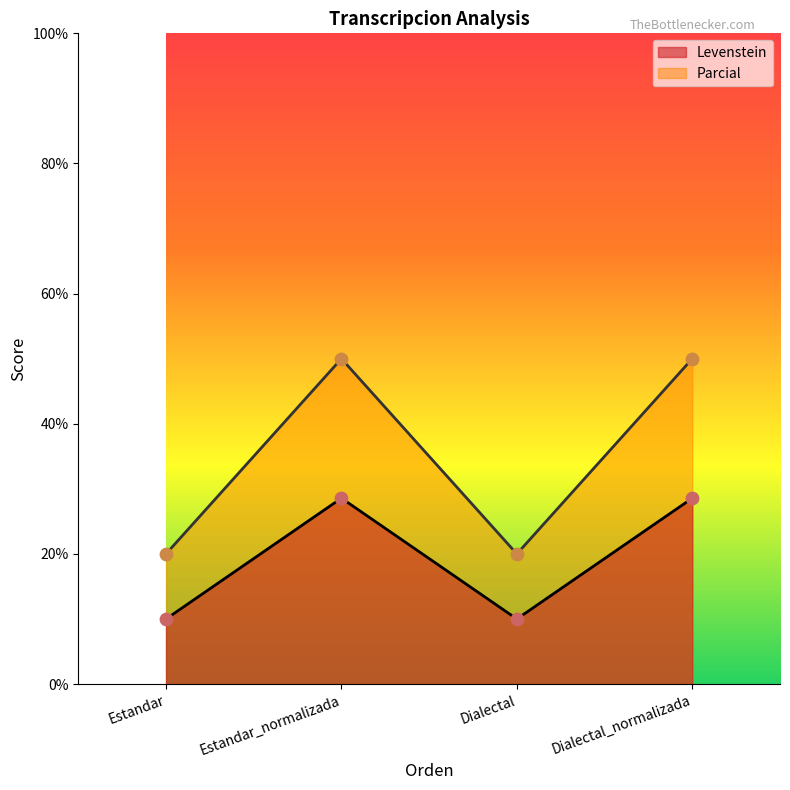

Which series contains the lowest Y value?

Levenstein